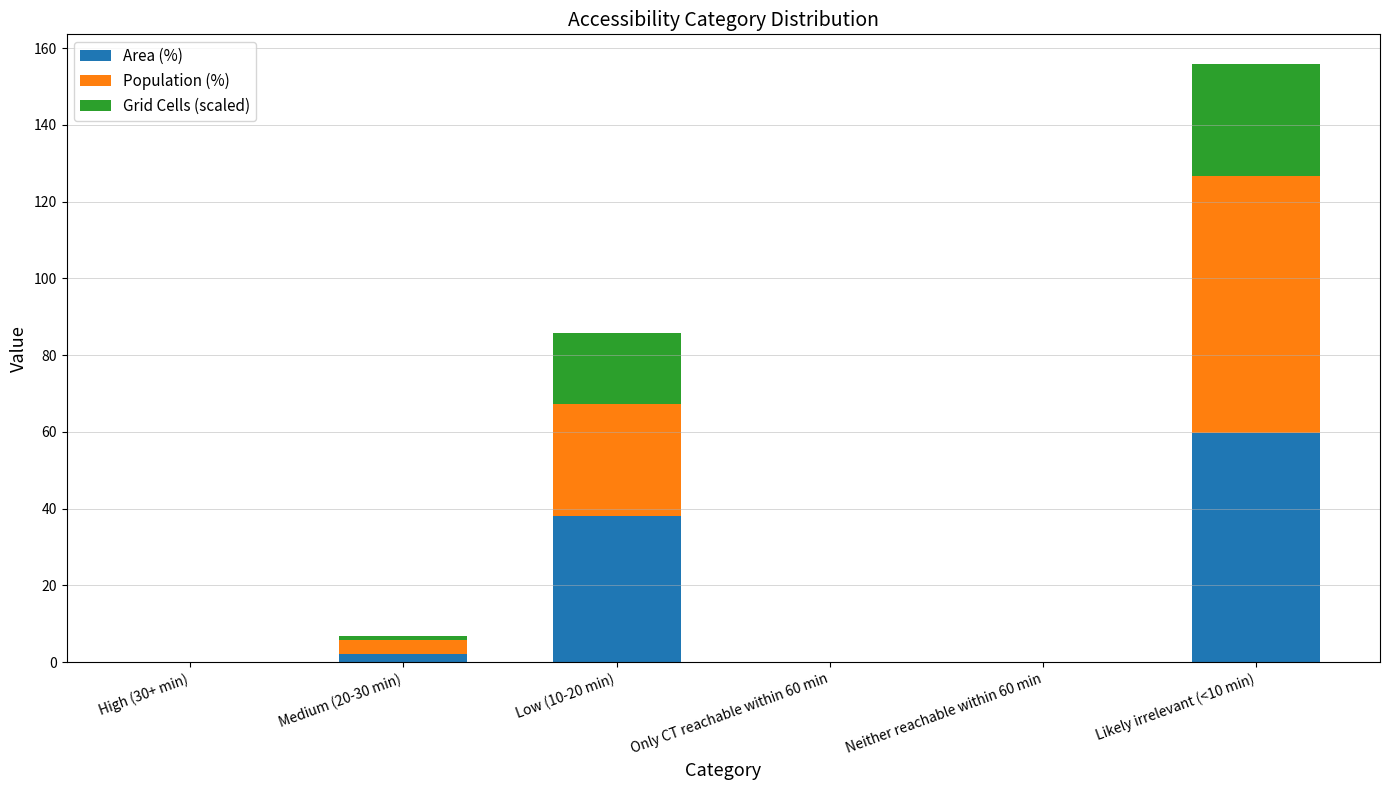

Reading left to right, what are the values for Area (%)?

High (30+ min)=0.0	Medium (20-30 min)=2.1	Low (10-20 min)=38.1	Only CT reachable within 60 min=0.0	Neither reachable within 60 min=0.0	Likely irrelevant (<10 min)=59.8